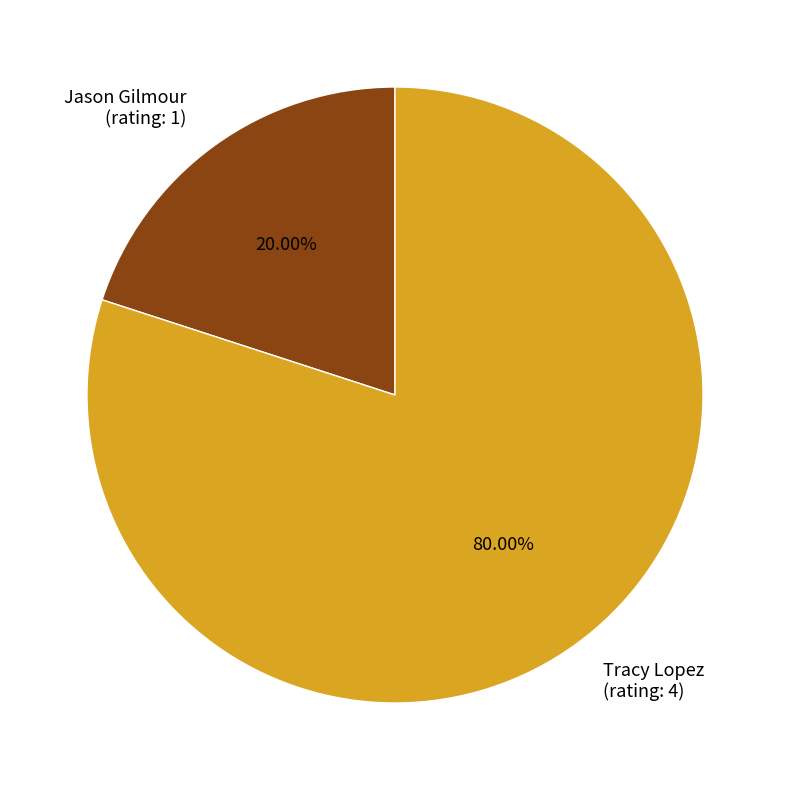

Do Jason Gilmour (rating: 1) and Tracy Lopez (rating: 4) together represent more than half of the pie?

Yes